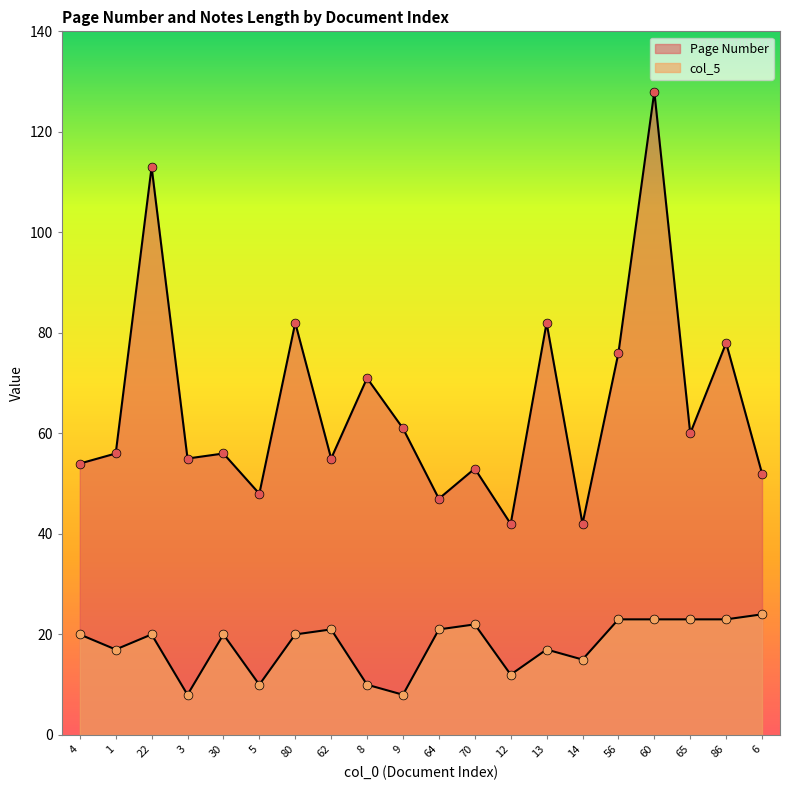

At which category is the sum across all series the highest?

60